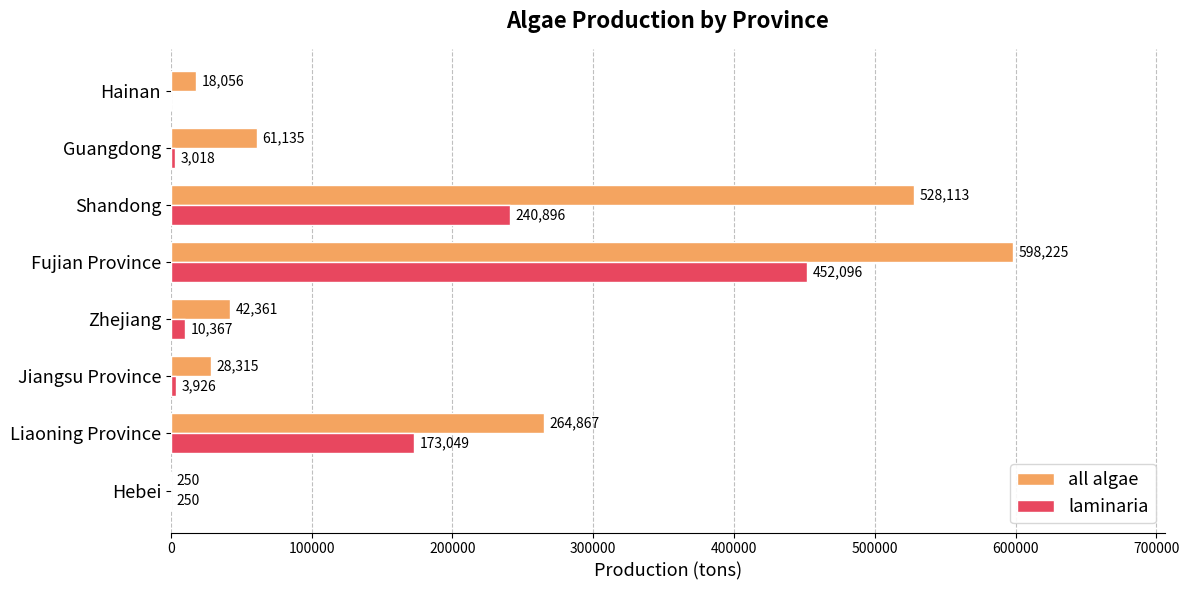

Which series changed the most between Shandong and Guangdong?

all algae